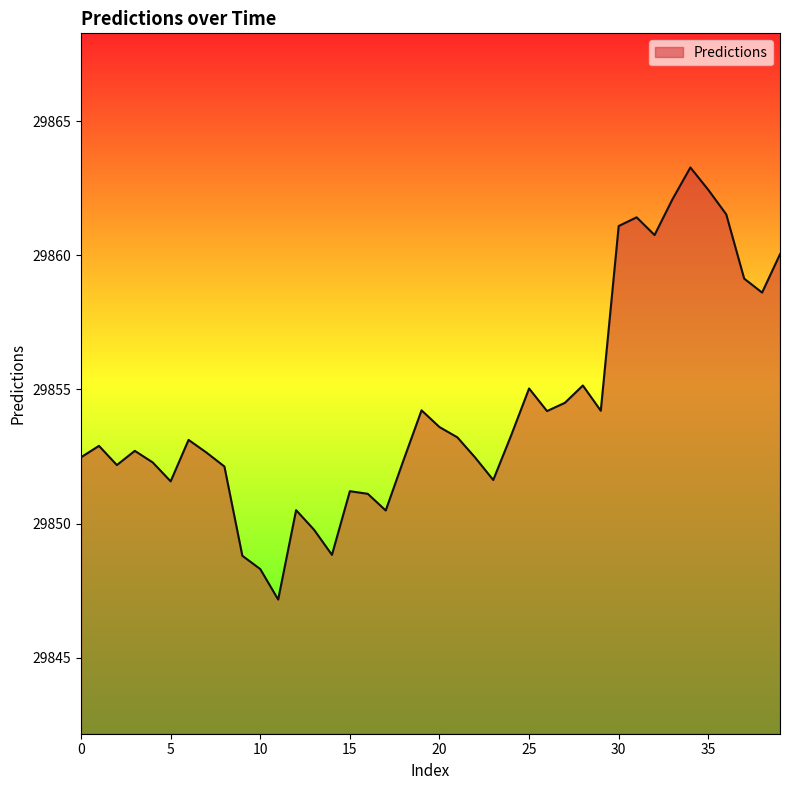

What is the smallest value displayed?

29847.2